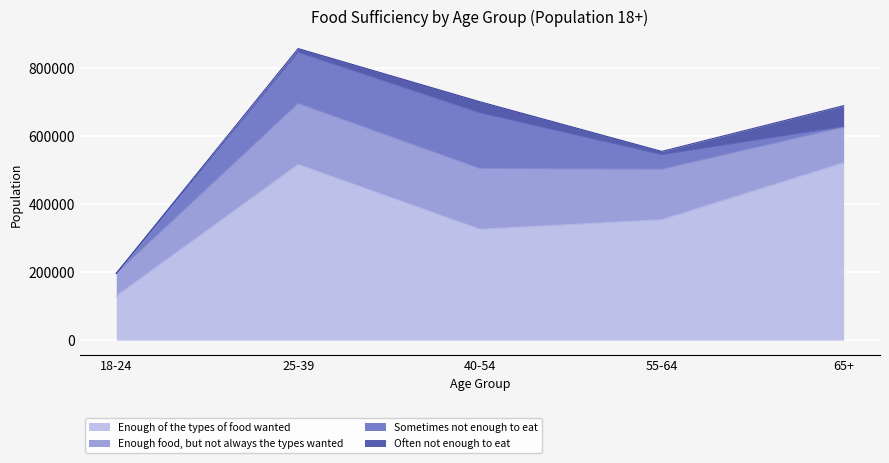

At which label does Sometimes not enough to eat first exceed 42964?

25-39